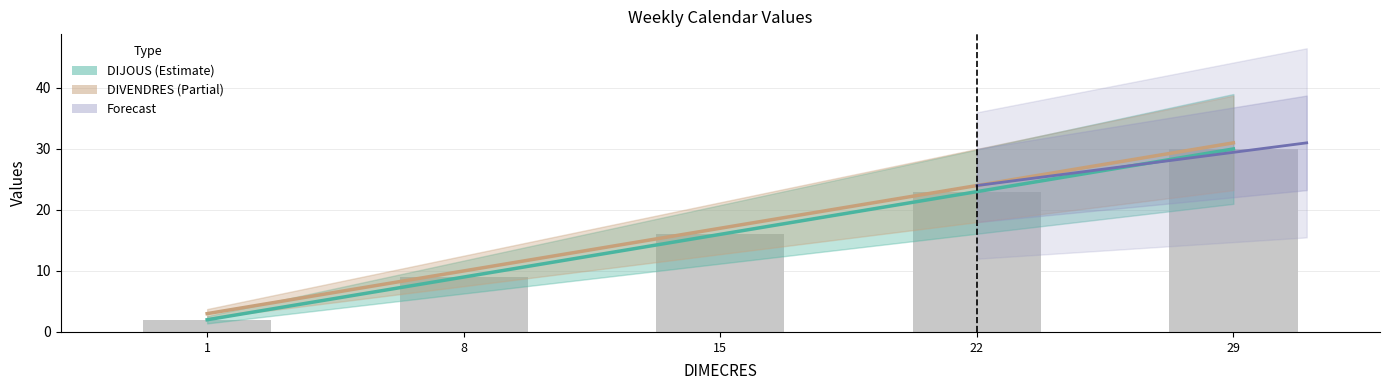

At how many categories does at least one series exceed 14?

3